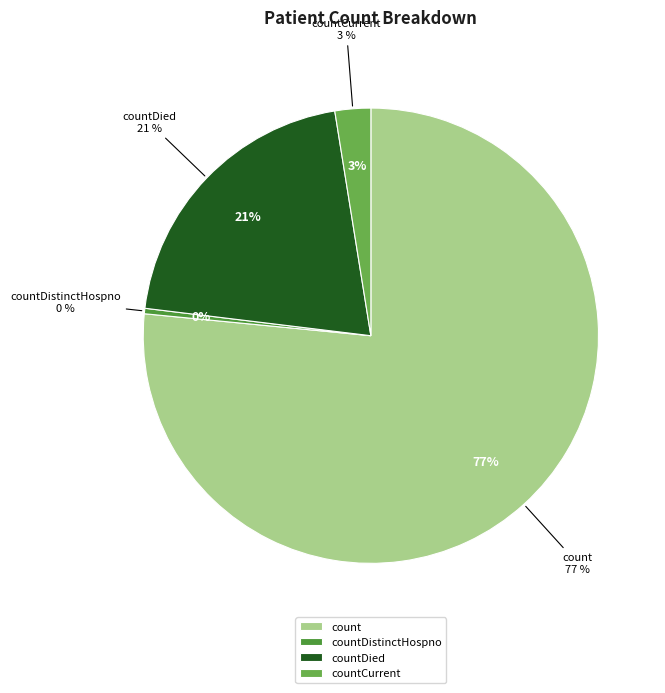

Combined, do count and countDied account for over 50%?

Yes